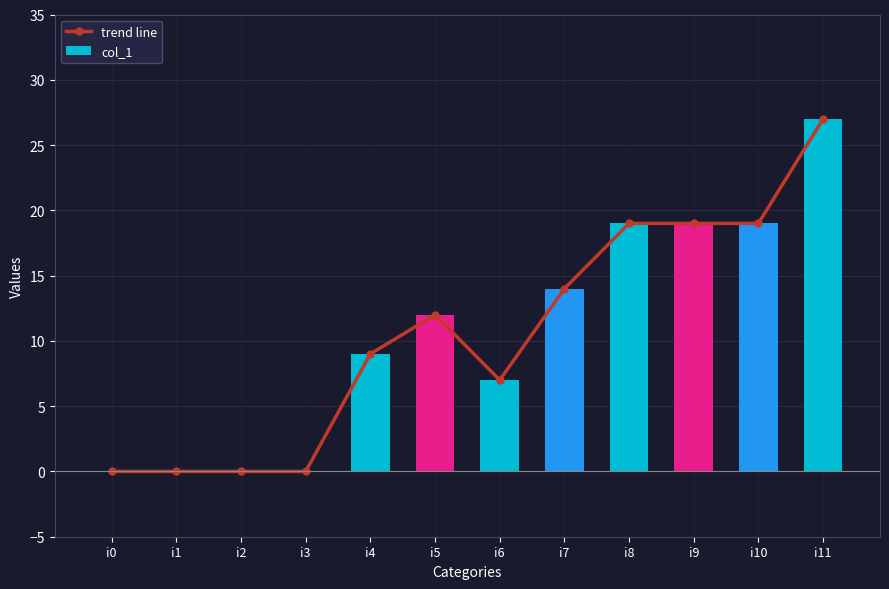

Reading left to right, what are all the values shown in this chart?

trend line: i0=0	i1=0	i2=0	i3=0	i4=9	i5=12	i6=7	i7=14	i8=19	i9=19	i10=19	i11=27
col_1: i0=0	i1=0	i2=0	i3=0	i4=9	i5=12	i6=7	i7=14	i8=19	i9=19	i10=19	i11=27